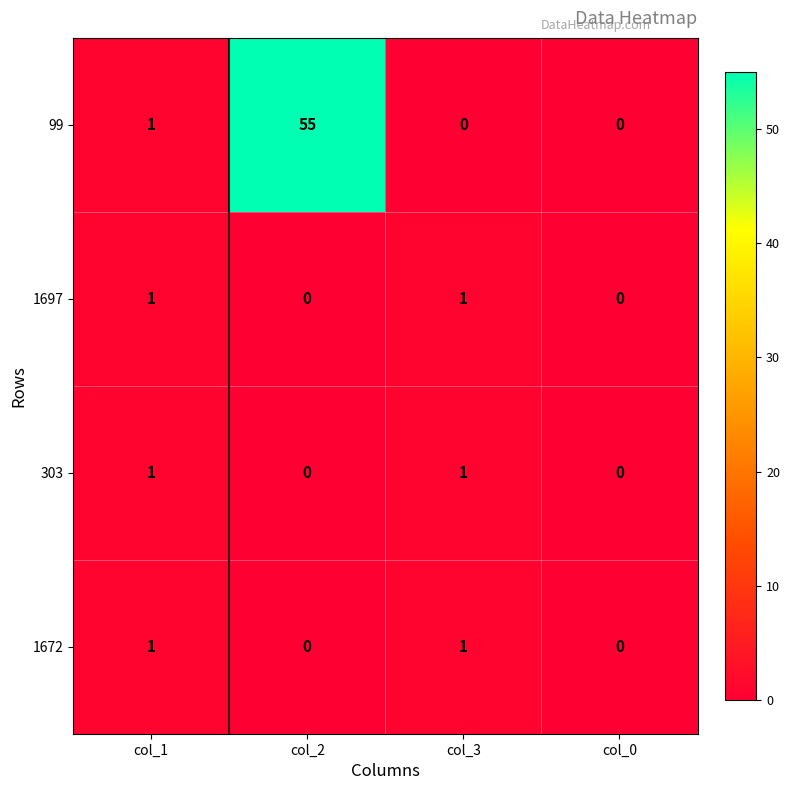

The value of 1672 at col_0 is 0. True or false?

True